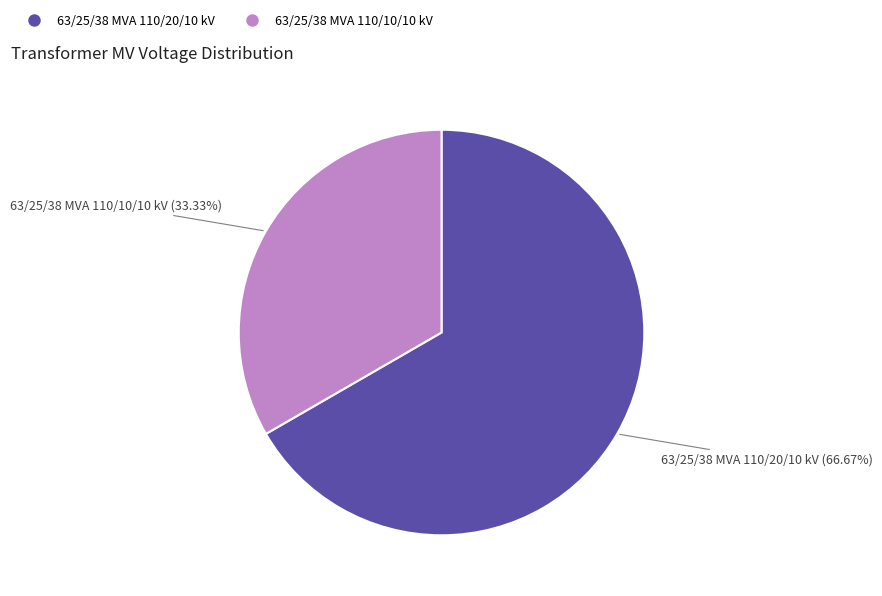

To the nearest percent, what percentage of the pie is 63/25/38 MVA 110/10/10 kV?

33%